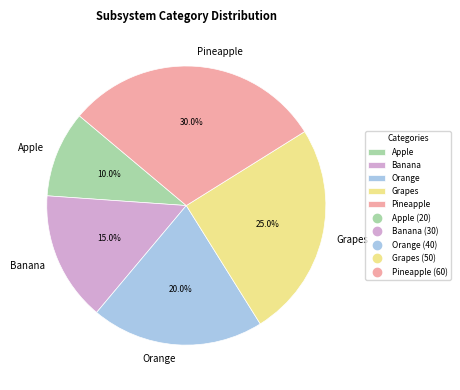

Which slice is the largest?

Pineapple